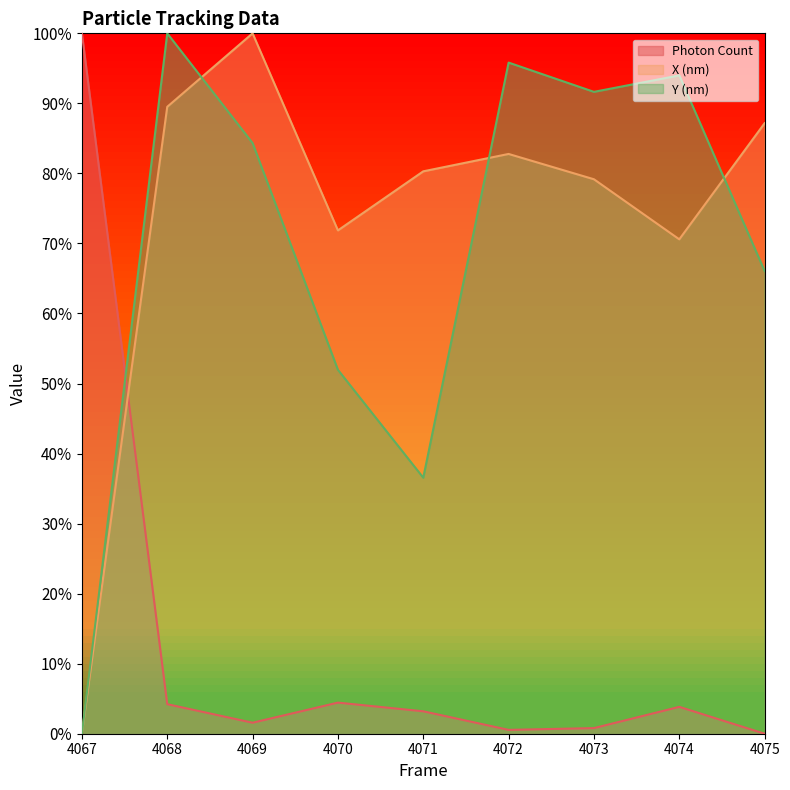

True or false: X (nm) and Y (nm) intersect in this chart.

True